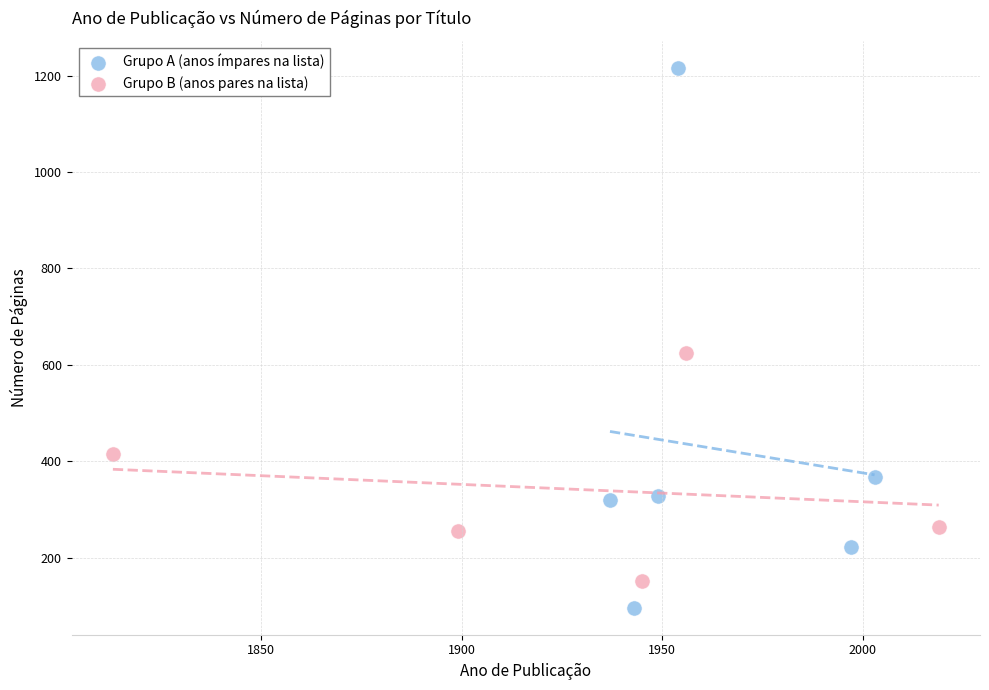

Which series reaches the minimum Y coordinate?

Grupo A (anos ímpares na lista)